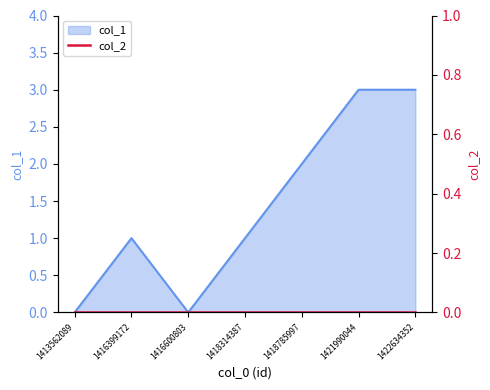

Where is the first local minimum?

1416600803